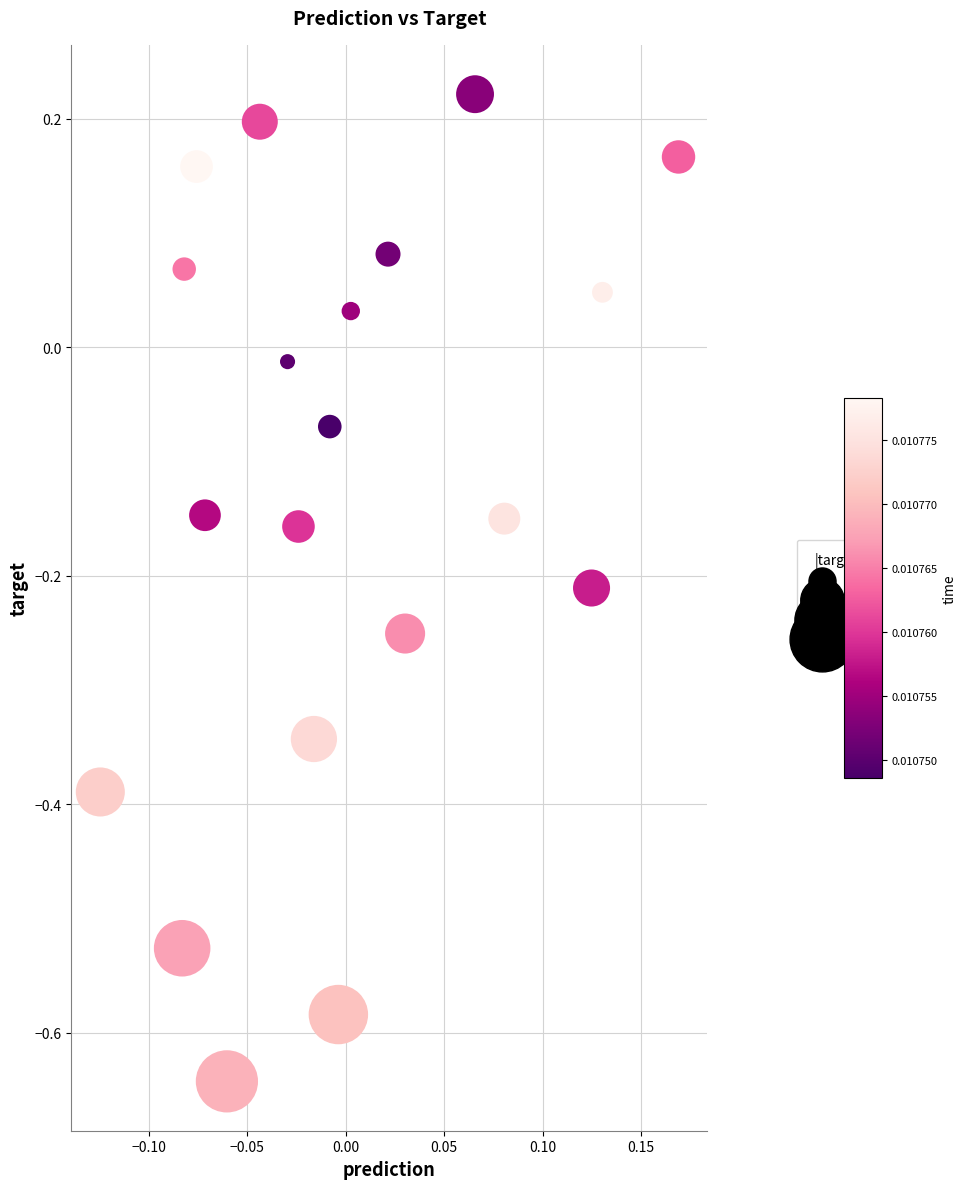

What is the range of Y values (max minus min)?

0.9